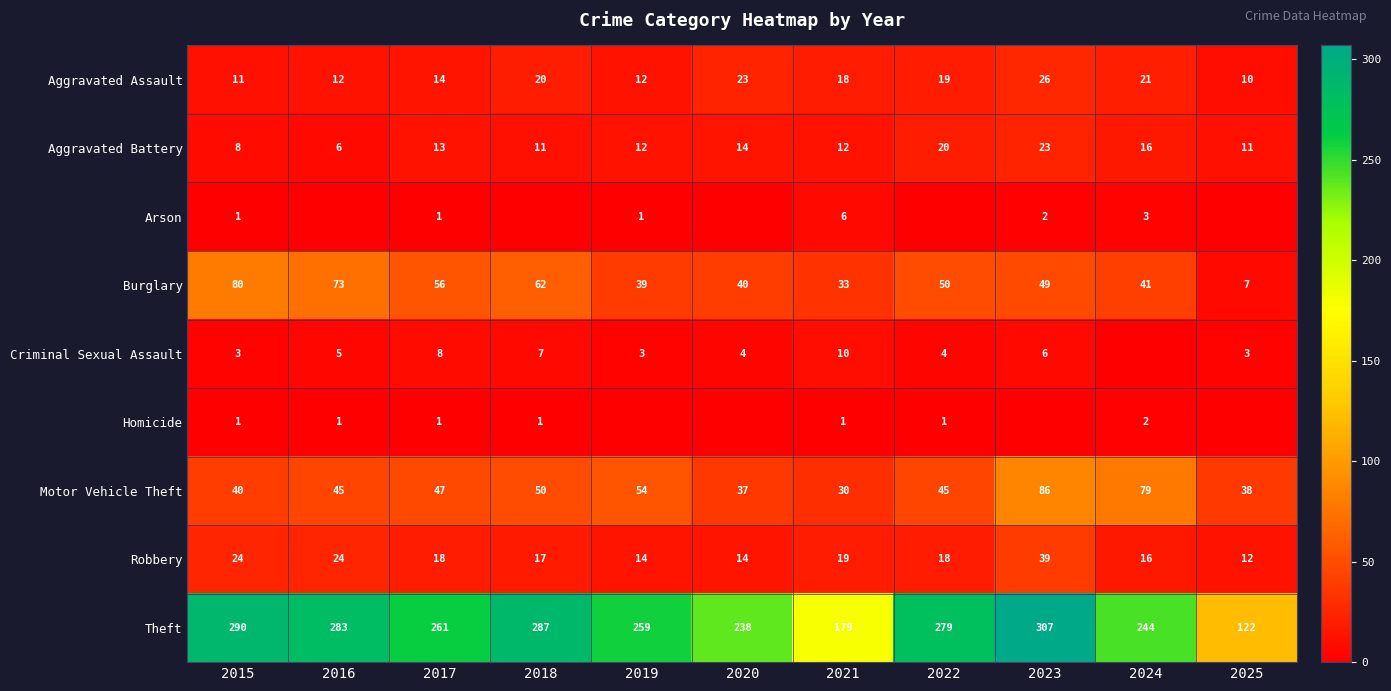

Which has a higher value, 2017 or 2015?

2017